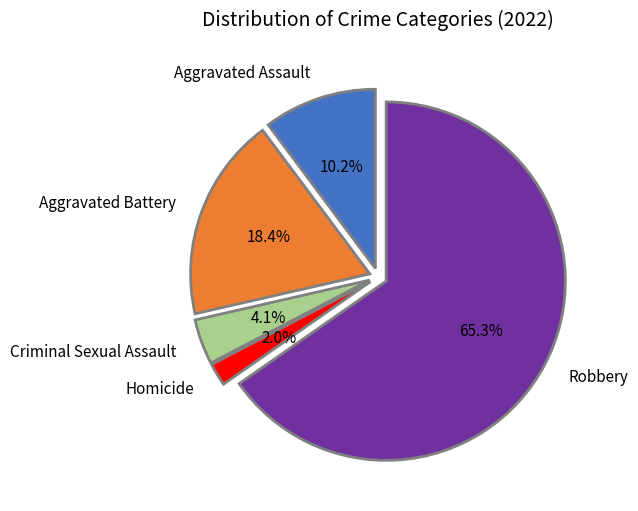

Is it true that Homicide is 11% of the pie?

False